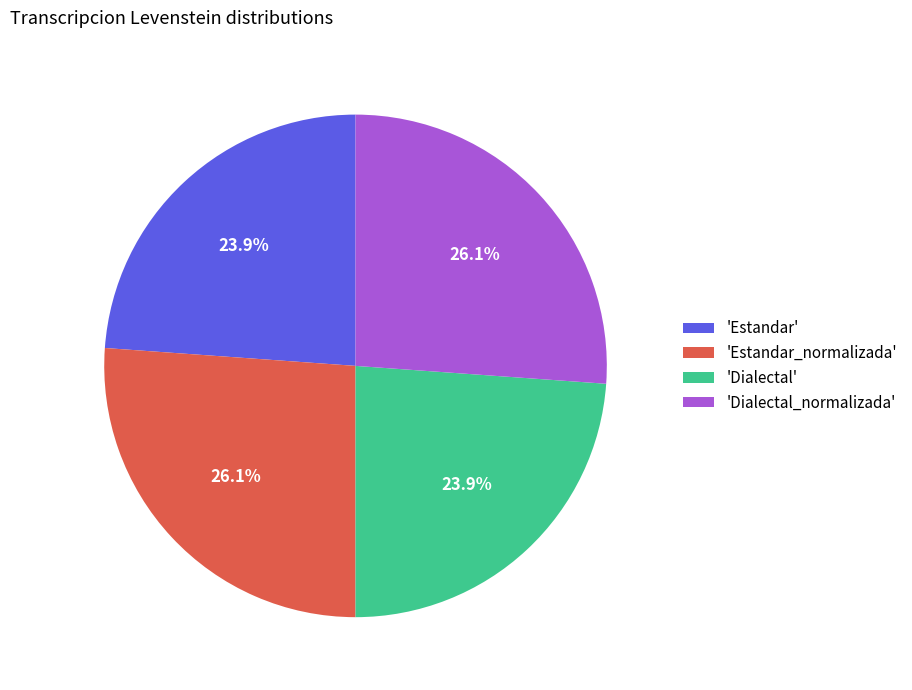

Is 'Estandar_normalizada' the majority of the pie?

No